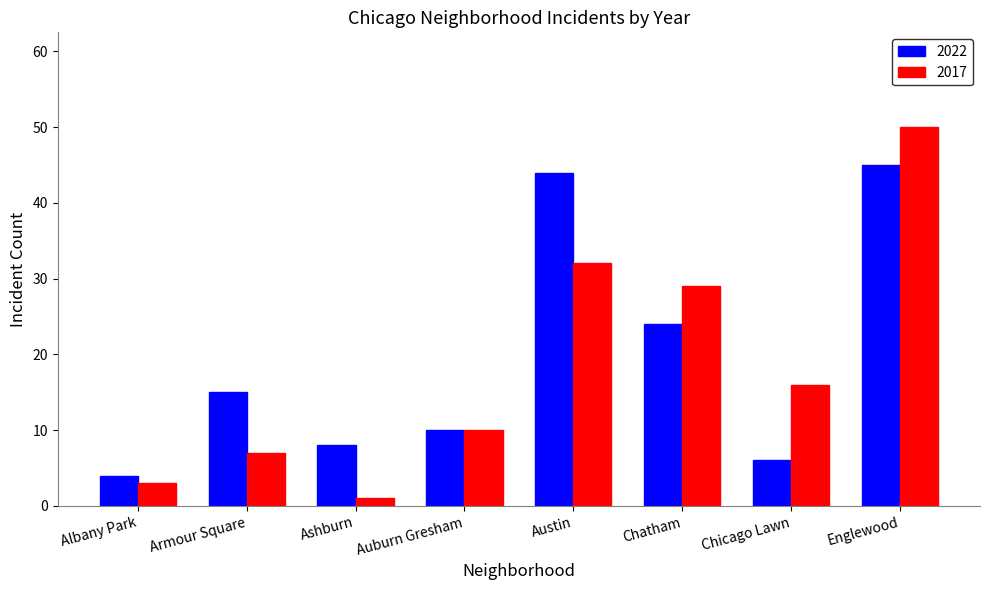

True or false: 2022 has a value of 8 at Ashburn.

True